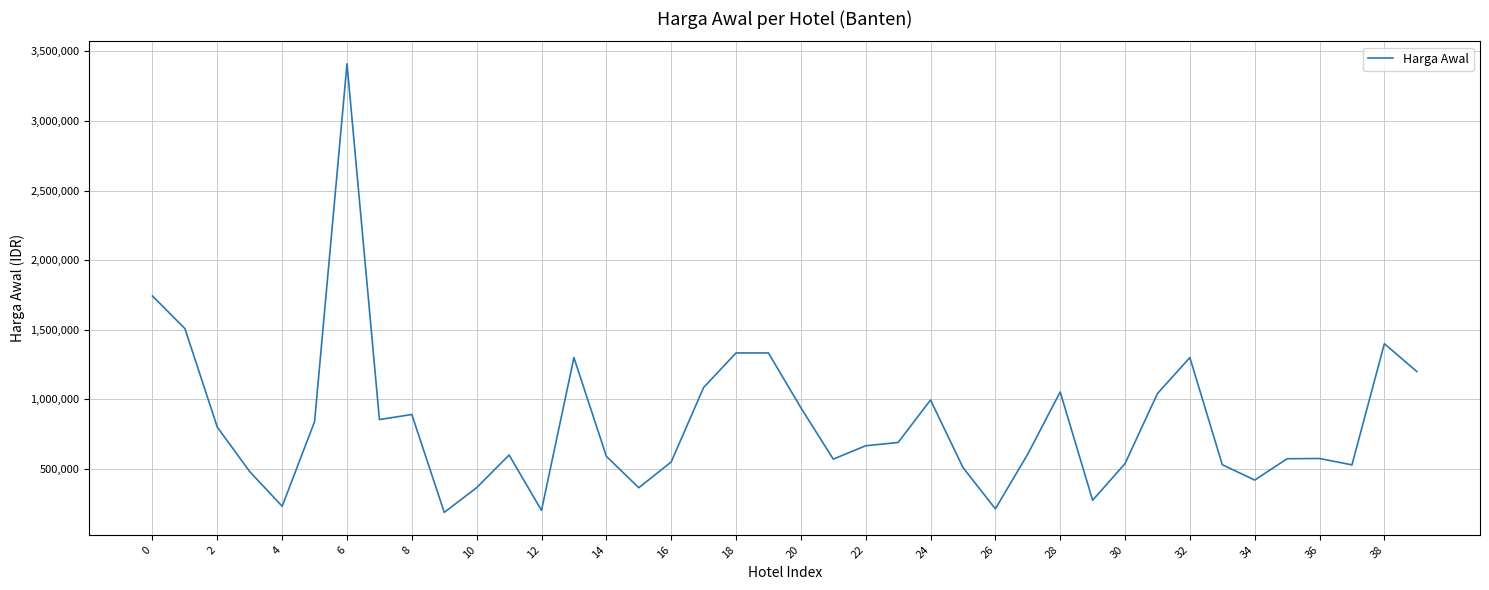

What is the smallest value displayed?

187962